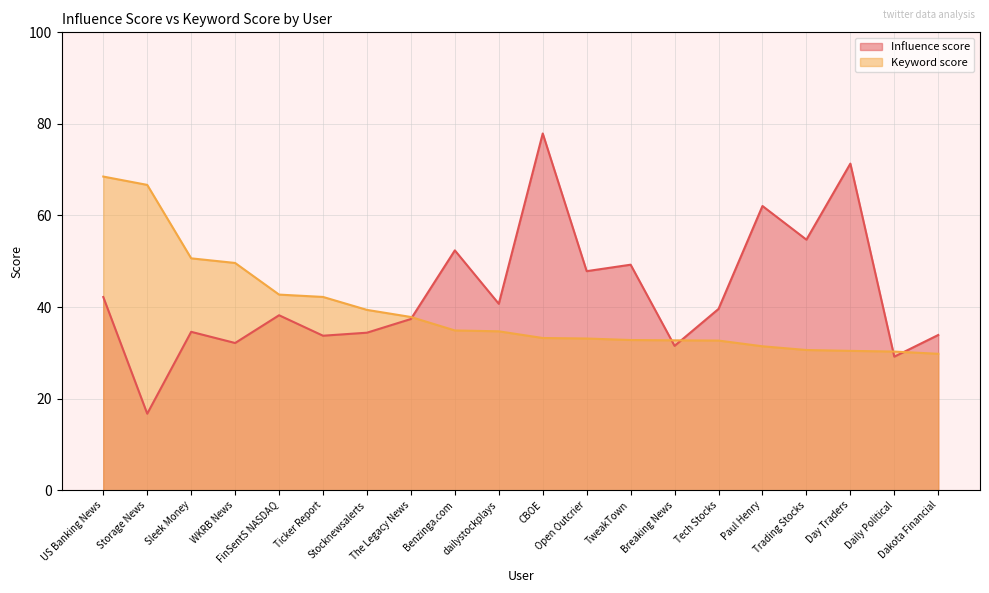

What are all the series names shown in the legend?

Influence score, Keyword score